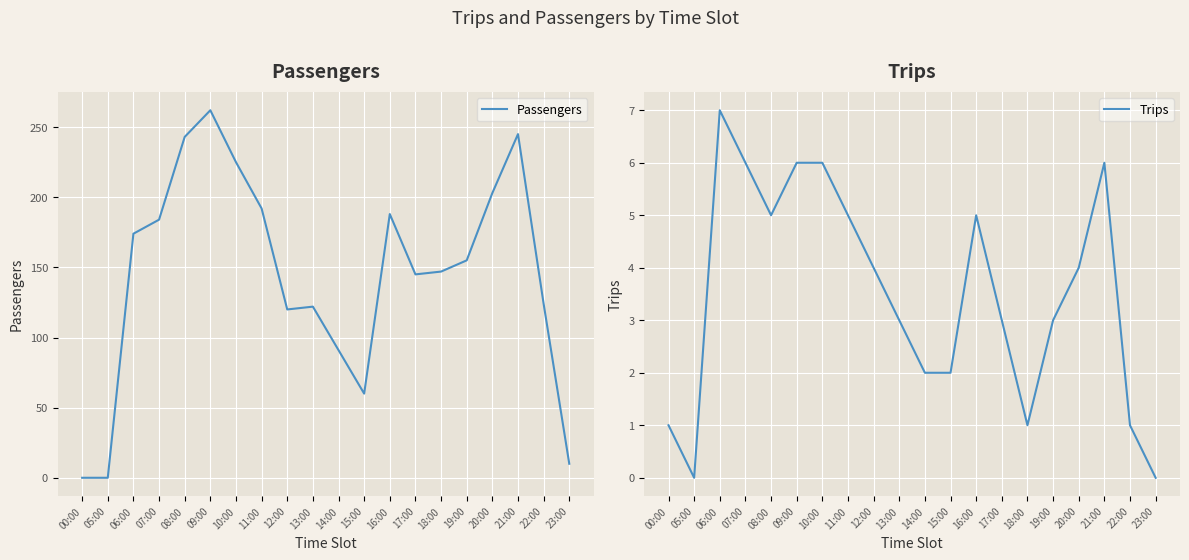

List the series in order of their peak value, highest first.

Passengers, Trips